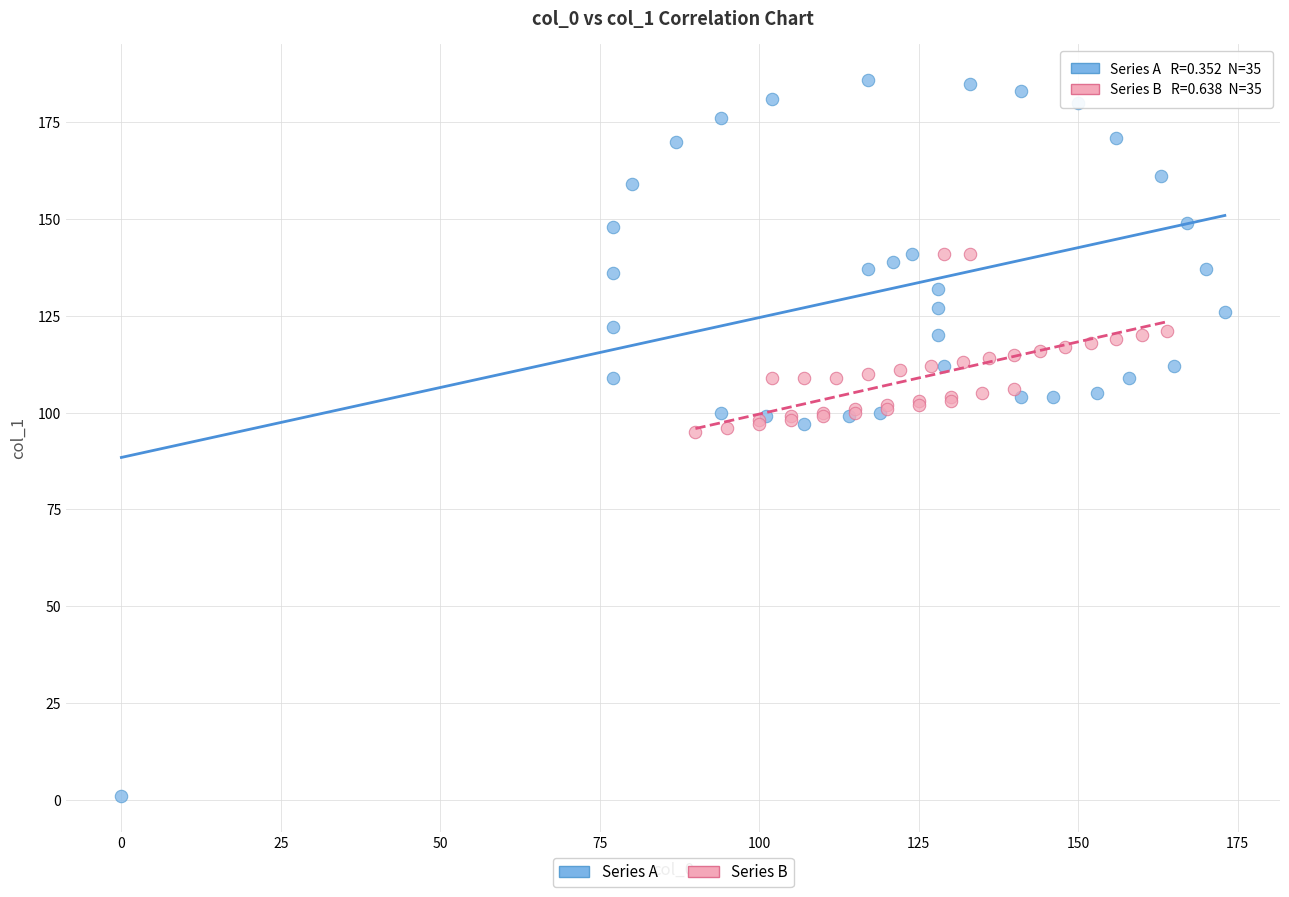

Which series contains the lowest Y value?

Series A